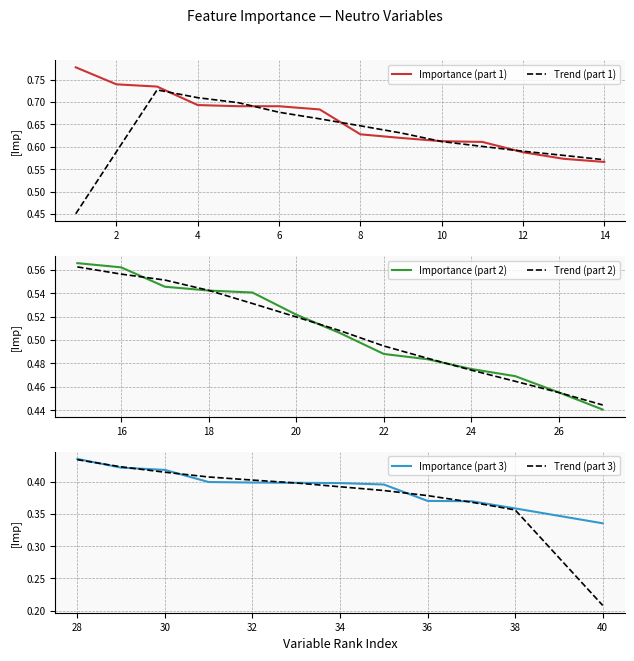

The Importance (part 1) series shows 0.3 at 6. True or false?

False